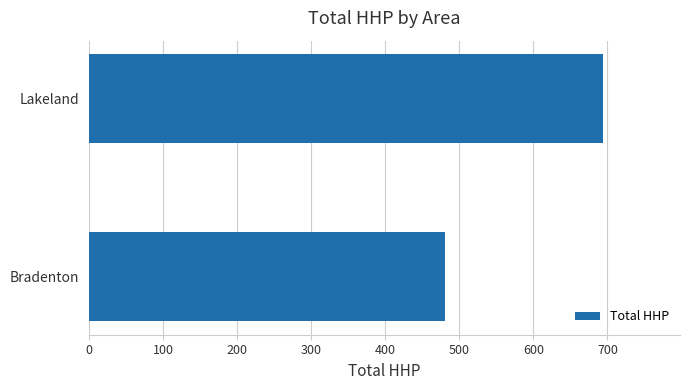

What is the difference between the maximum and minimum values?

213